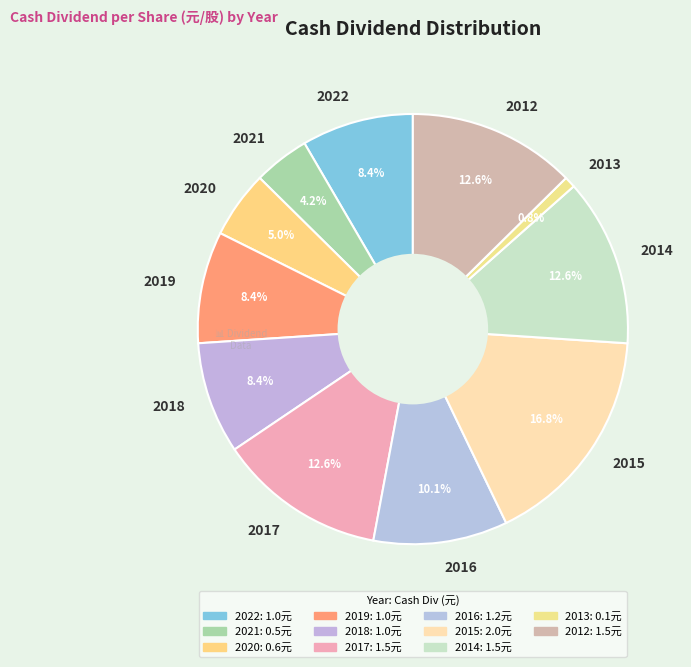

What portion of the pie excludes 2014?

87.4%